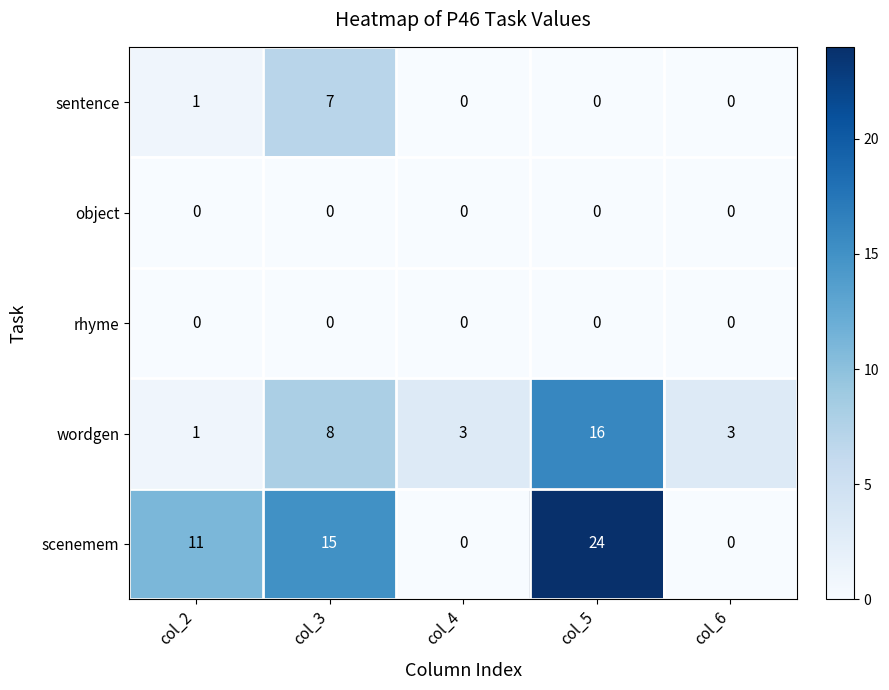

What is the difference between the maximum and minimum values in the sentence series?

7